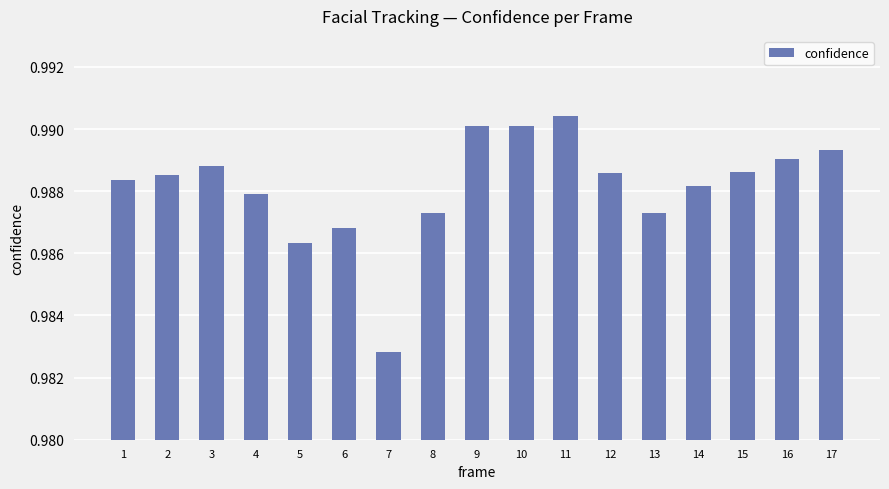

Count the values in the range 0 to 1.

17